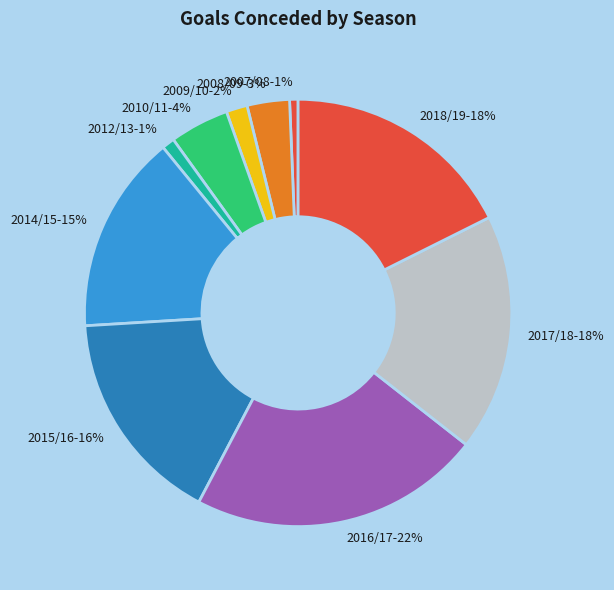

Count the number of slices in the pie.

10